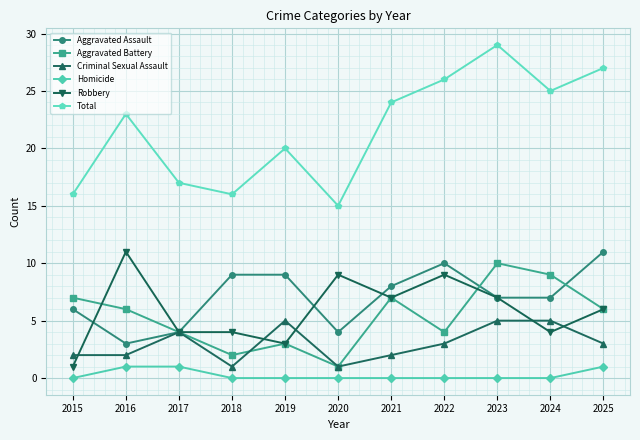

True or false: Robbery and Total intersect in this chart.

False